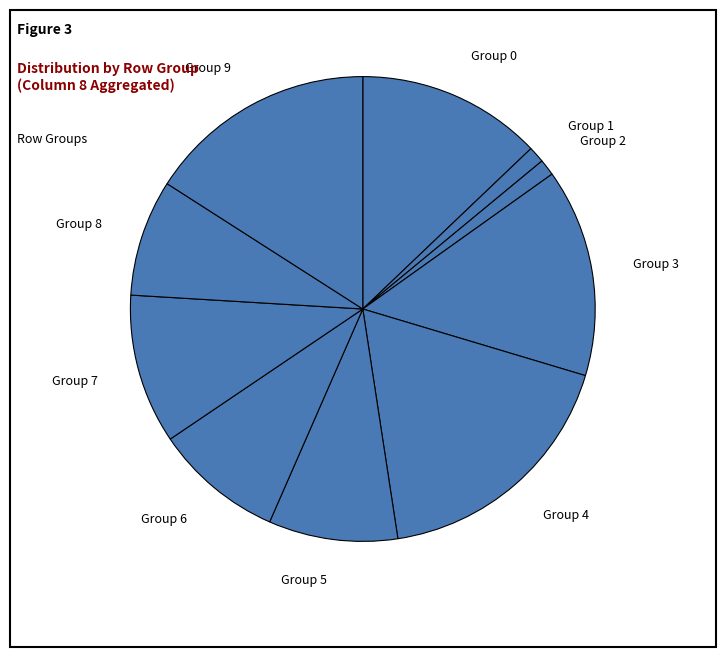

Does Group 4 represent more than half of the total?

No